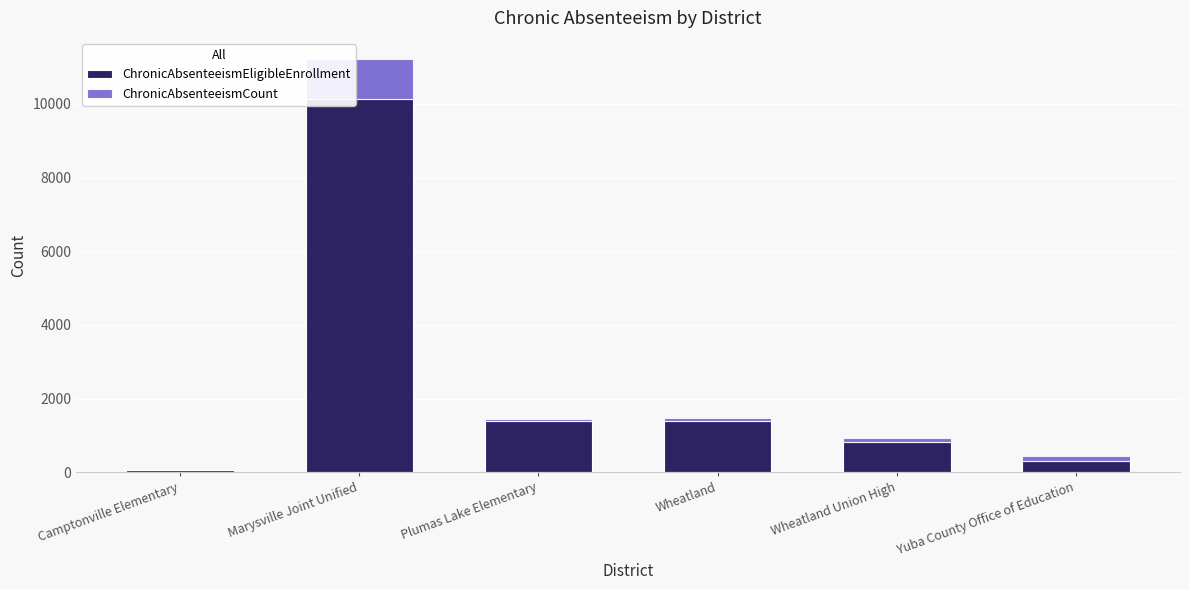

What is the sum of all ChronicAbsenteeismEligibleEnrollment values?

14088